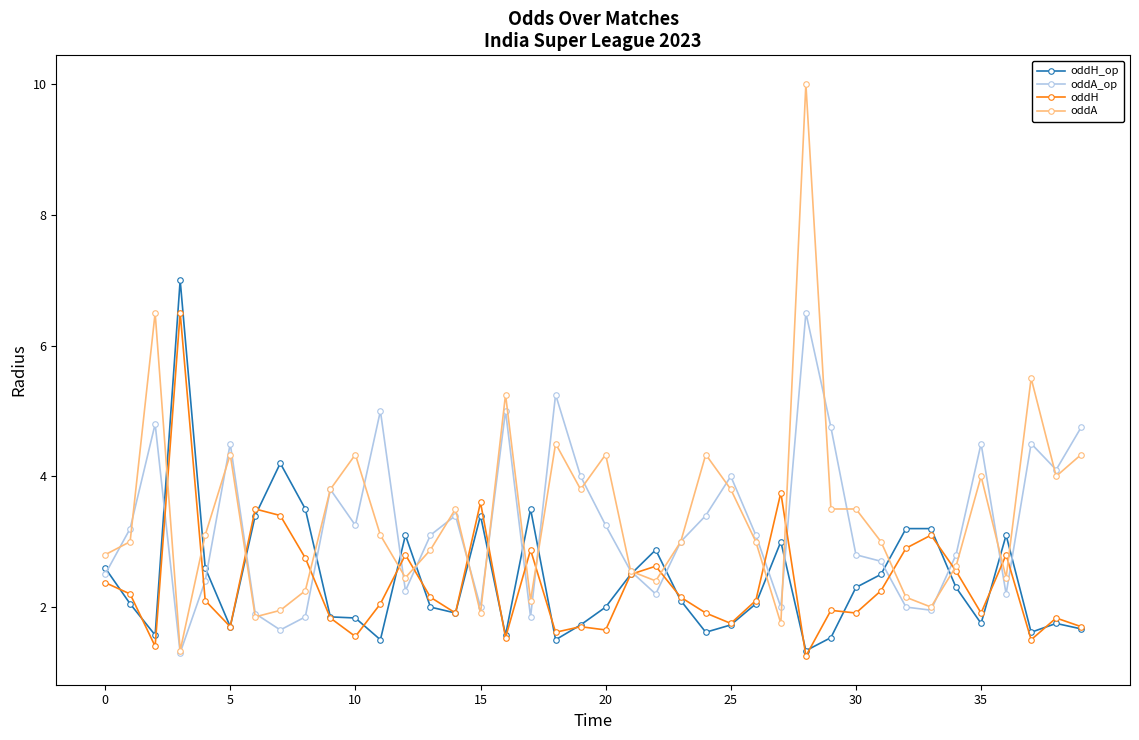

What is the maximum value shown in the chart?

10.0